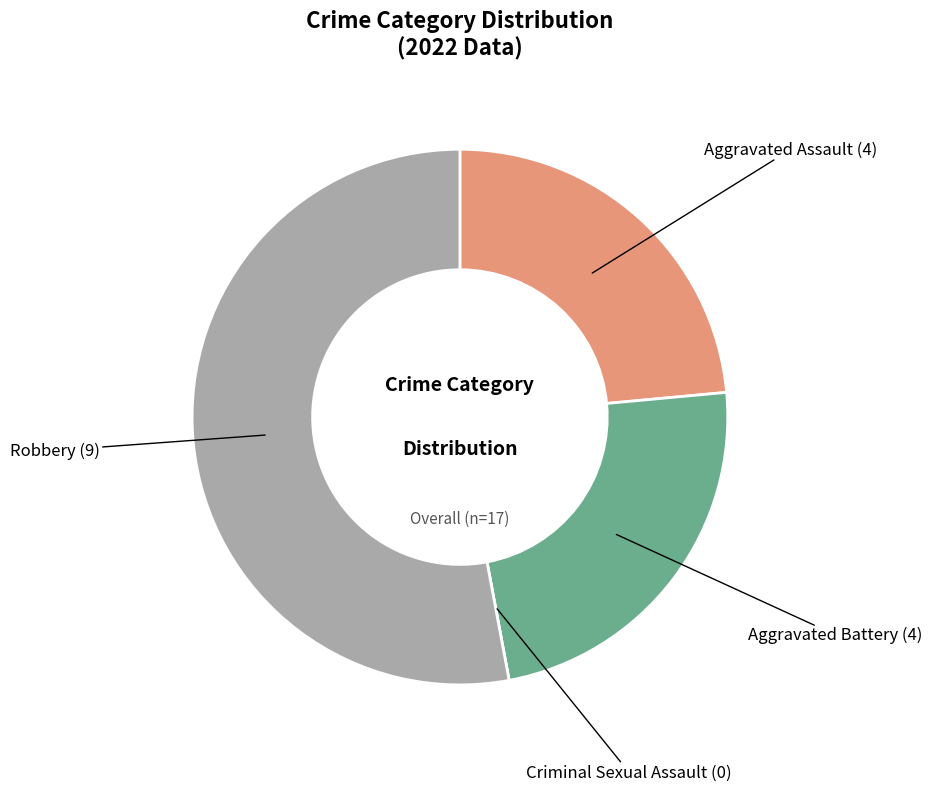

Is there a majority slice in this chart?

Yes